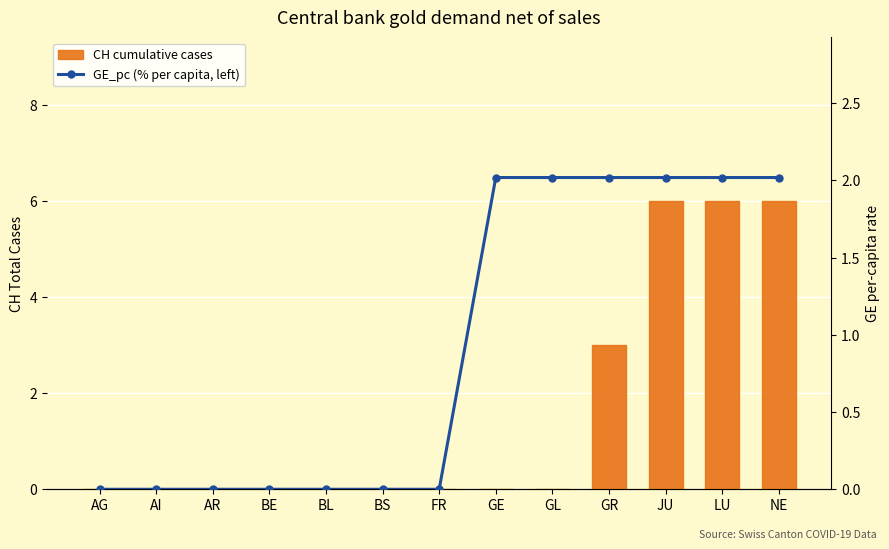

Is it true that CH cumulative cases equals 6.0 at LU?

True